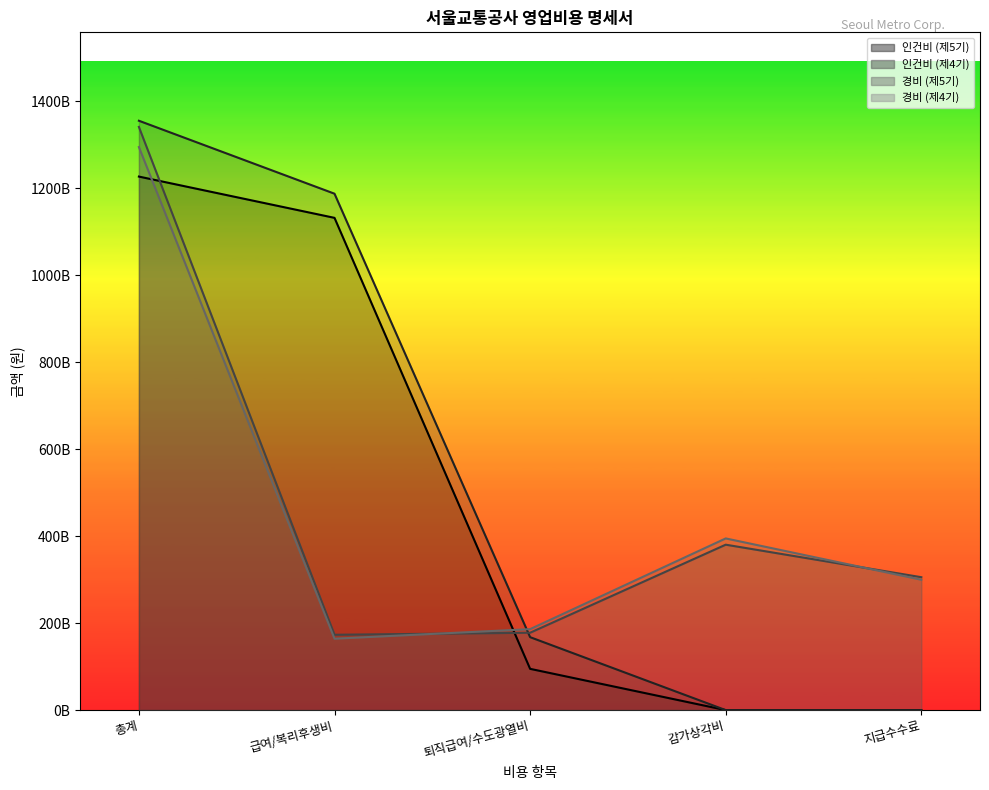

The 인건비 (제5기) series shows 1778431264525 at 급여/복리후생비. True or false?

False